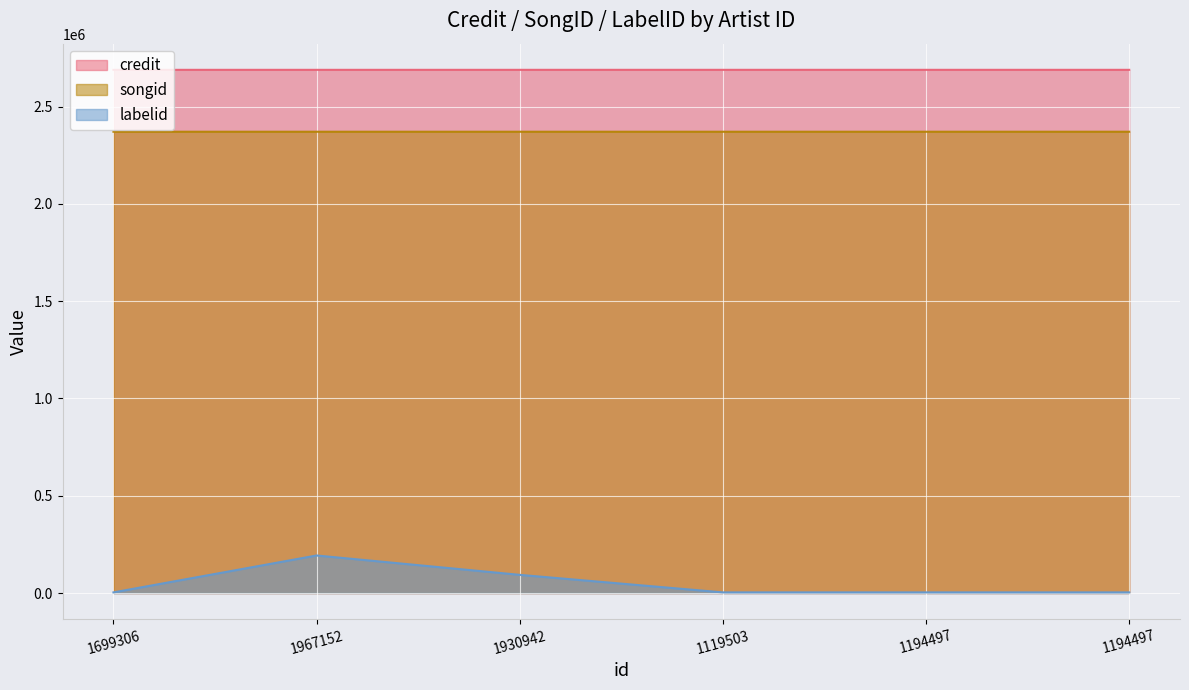

Does the chart display data point markers on the line(s)?

No